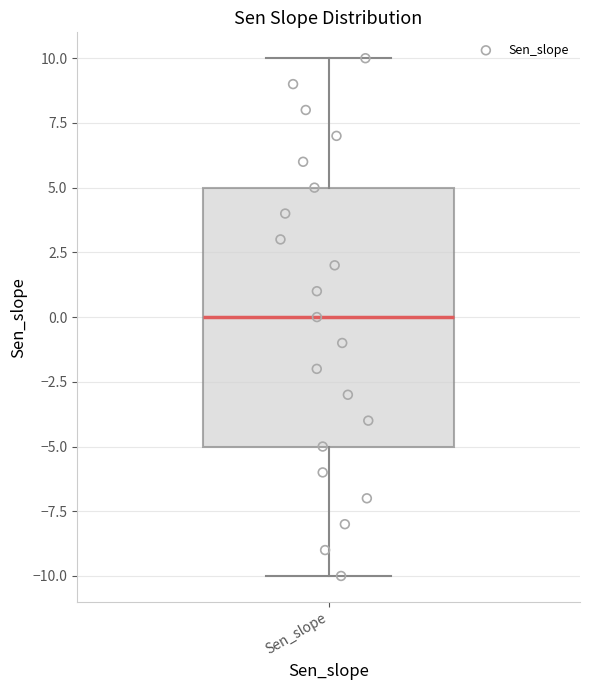

Read this box plot against the y-axis: the position of the median line, the range covered by the box, and the ends of both whiskers. The values are not printed on the chart, so give them approximately, as read against the axis.

median 0, box -5 to 5, whiskers -10 to 10